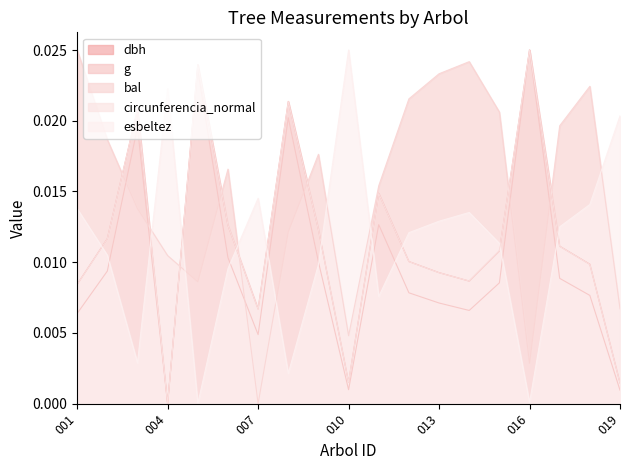

How many times do dbh and bal cross each other?

8